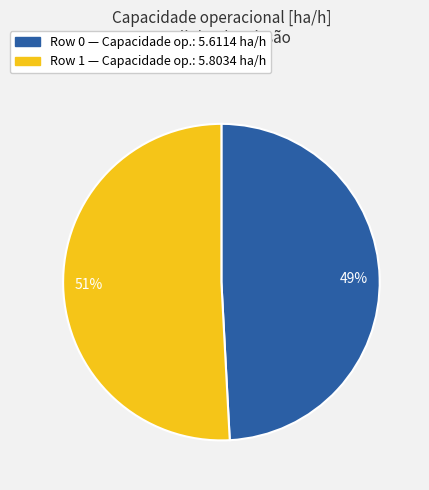

True or false: Row 0 accounts for 43% of the total.

False